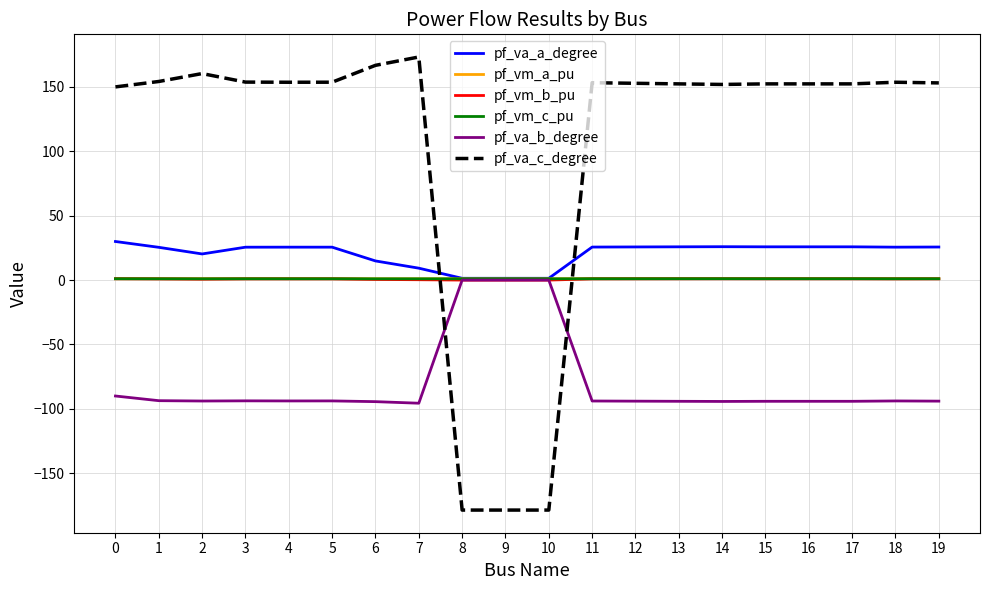

What is the average value of the pf_vm_b_pu series?

0.8